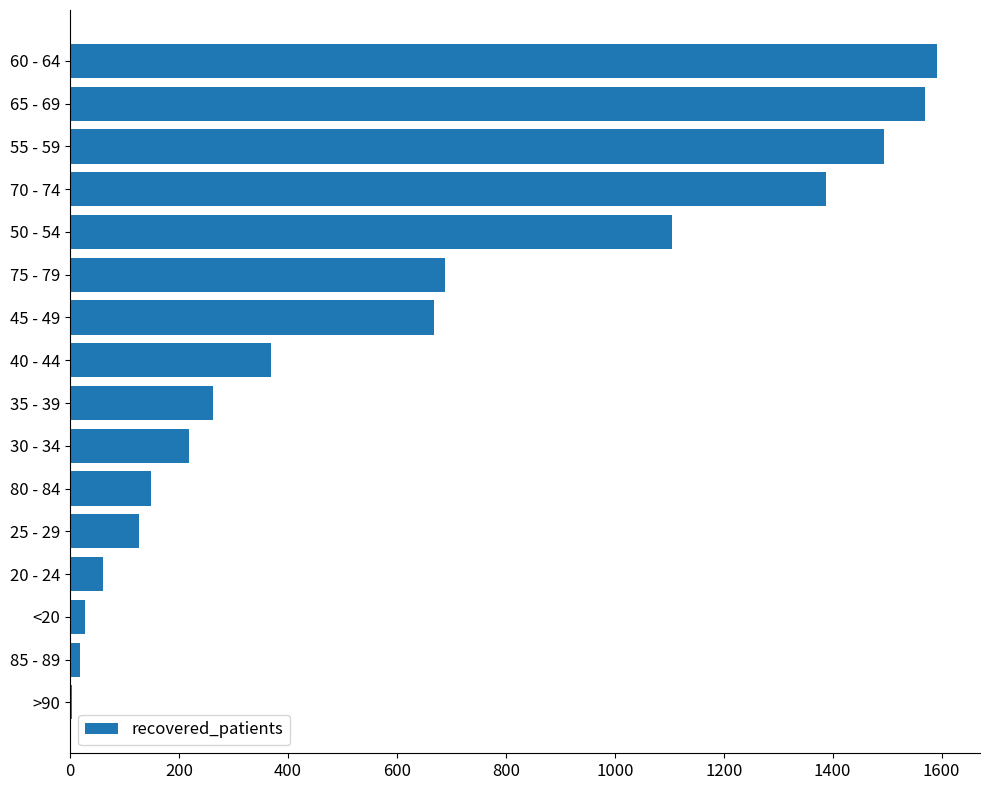

The chart shows a value of 688 at 75 - 79. True or false?

True